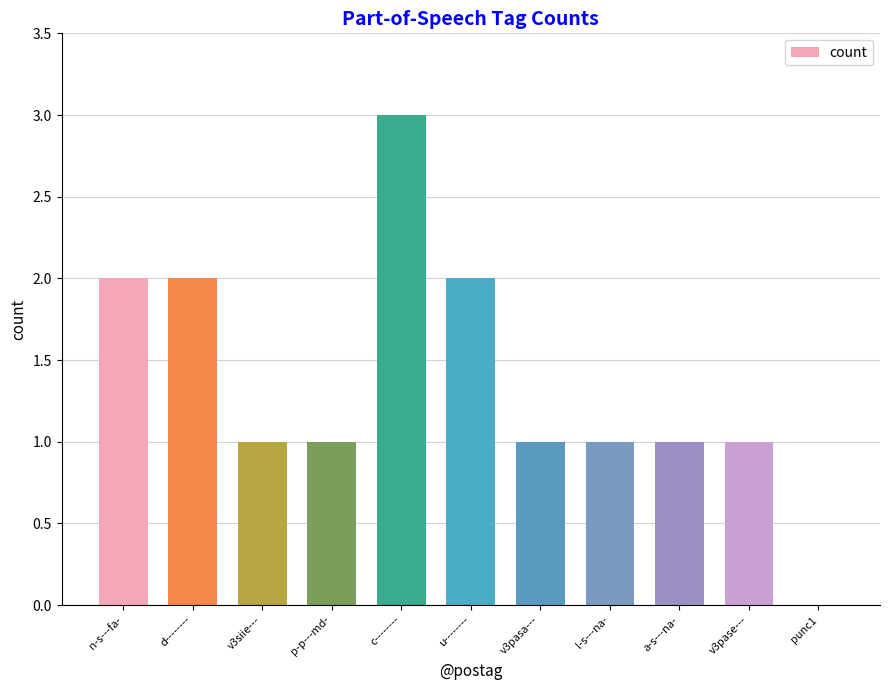

At which category does the chart reach its peak across all series?

c--------